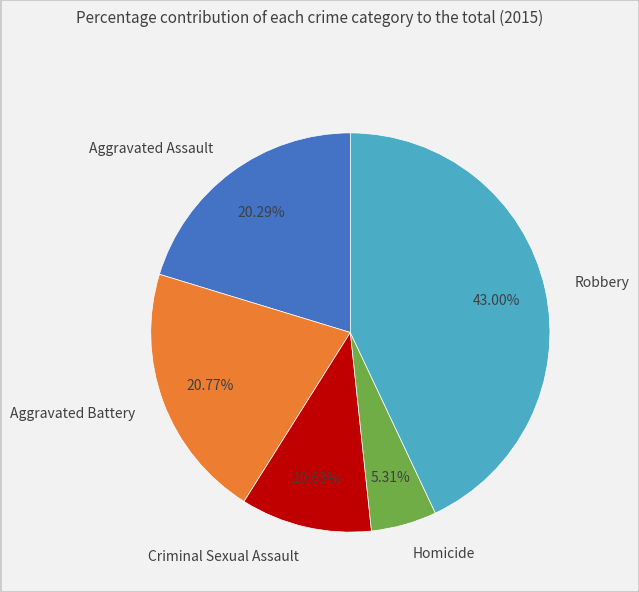

Combined, do Aggravated Battery and Aggravated Assault account for over 50%?

No